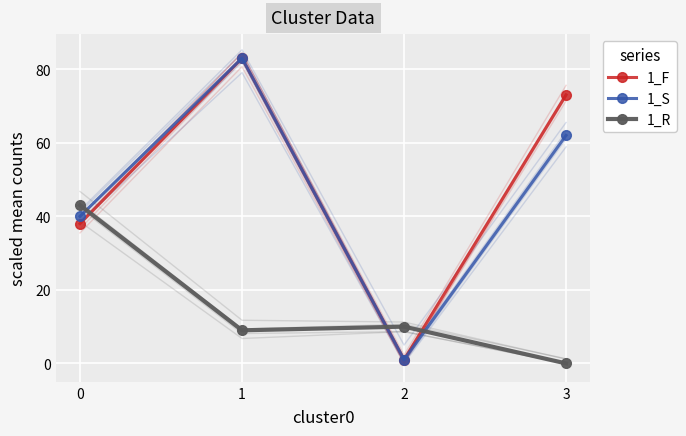

Which label corresponds to the largest value in the chart?

1